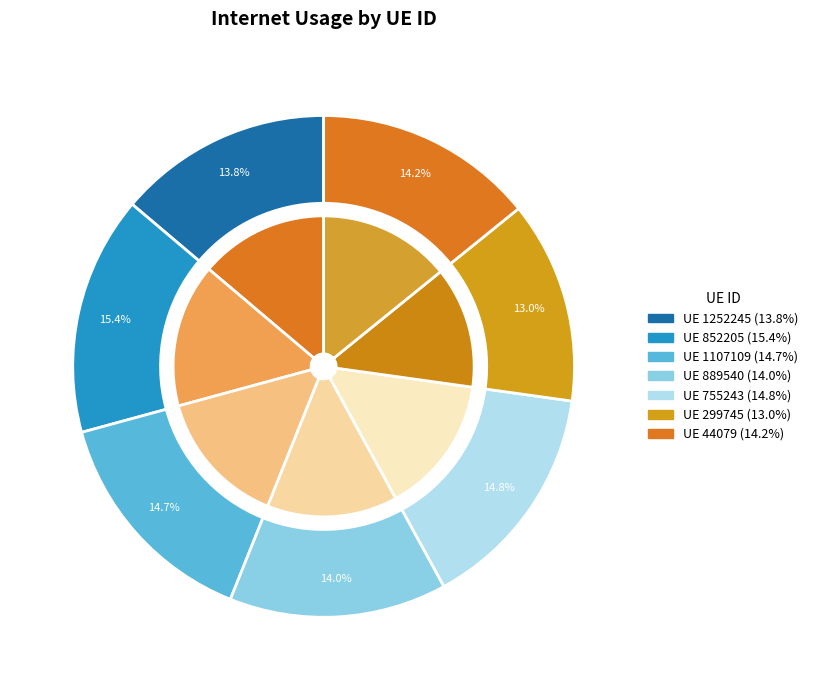

The 852205 slice represents 15% of the pie. True or false?

True